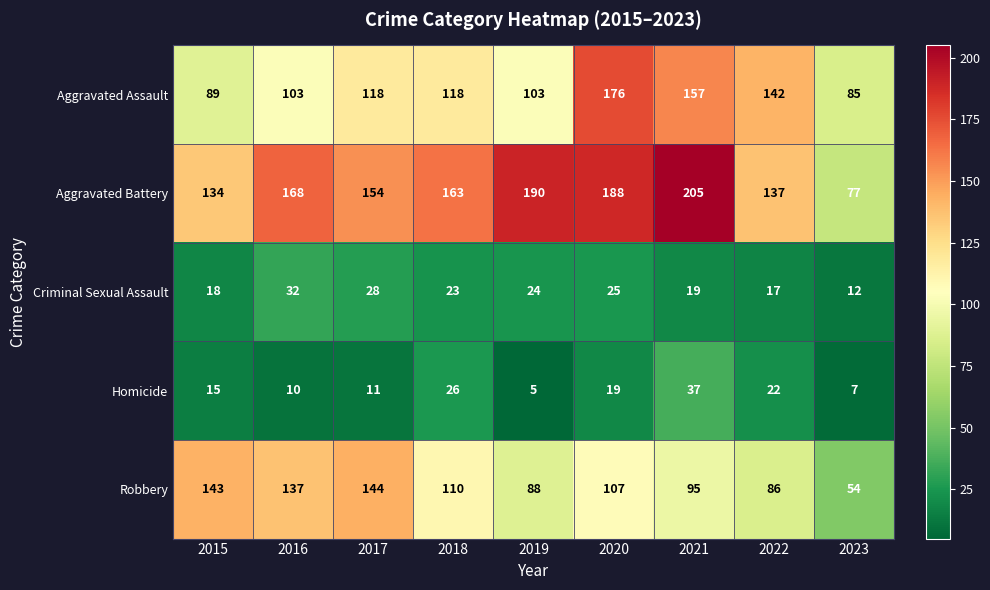

At 2022, list the series in order from largest to smallest.

Aggravated Assault, Aggravated Battery, Robbery, Homicide, Criminal Sexual Assault